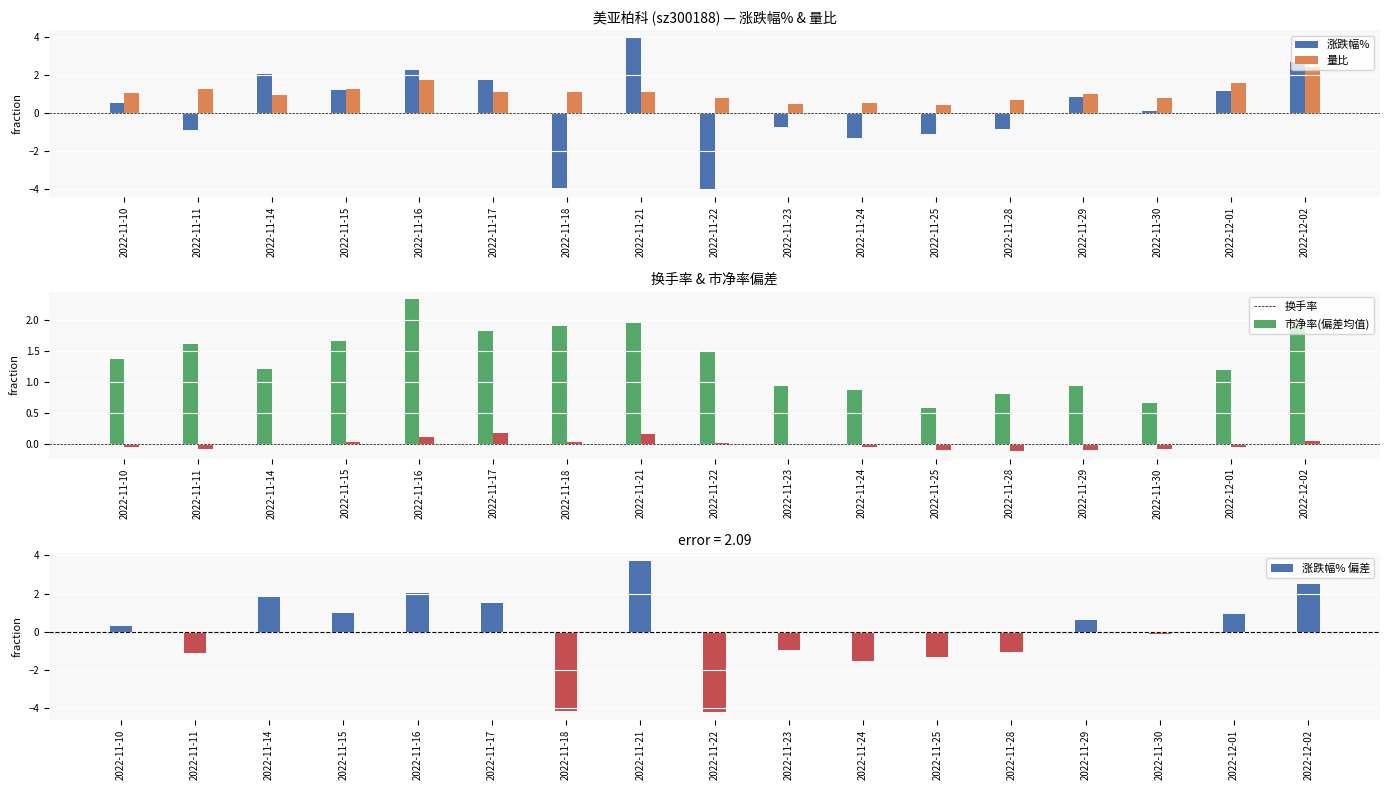

Reading left to right, what are all the values shown in this chart?

涨跌幅%: 0.5	-0.9	2.0	1.2	2.3	1.7	-3.9	3.9	-4.0	-0.7	-1.3	-1.1	-0.8	0.8	0.1	1.1	2.7
量比: 1.1	1.3	0.9	1.2	1.7	1.1	1.1	1.1	0.8	0.5	0.5	0.4	0.7	1.0	0.8	1.6	2.4
换手率: 1.4	1.6	1.2	1.7	2.3	1.8	1.9	2.0	1.5	0.9	0.9	0.6	0.8	0.9	0.7	1.2	2.0
市净率(偏差): -0.0	-0.1	-0.0	0.0	0.1	0.2	0.0	0.2	0.0	0.0	-0.0	-0.1	-0.1	-0.1	-0.1	-0.0	0.0
涨跌幅% 偏差: 0.3	-1.1	1.8	1.0	2.1	1.5	-4.1	3.7	-4.2	-0.9	-1.5	-1.3	-1.0	0.6	-0.1	0.9	2.5